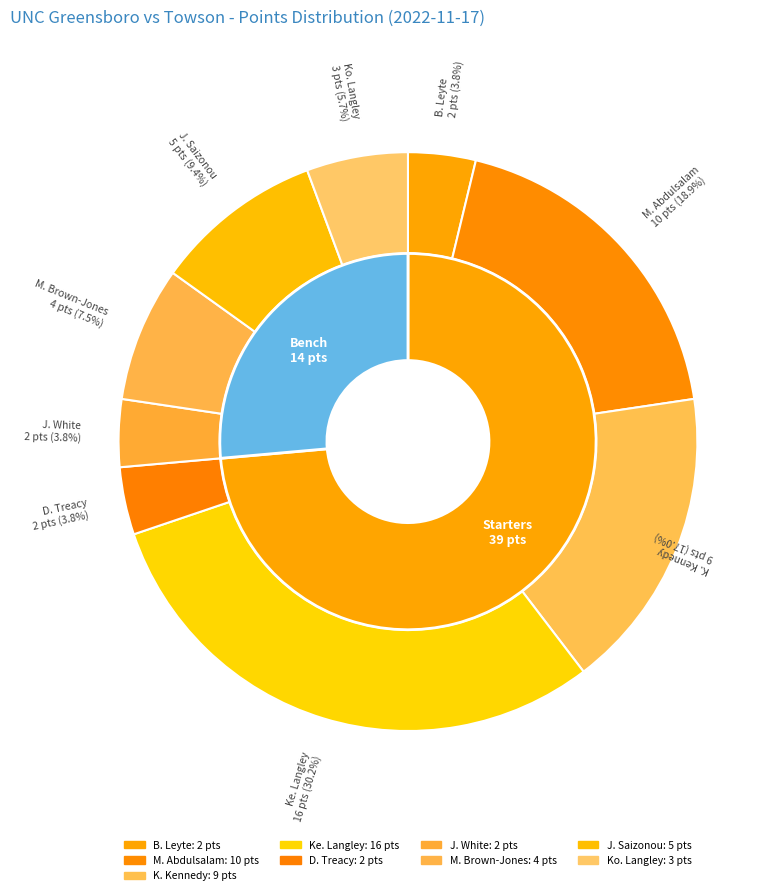

What is the change in value from M. Abdulsalam to J. White?

-8